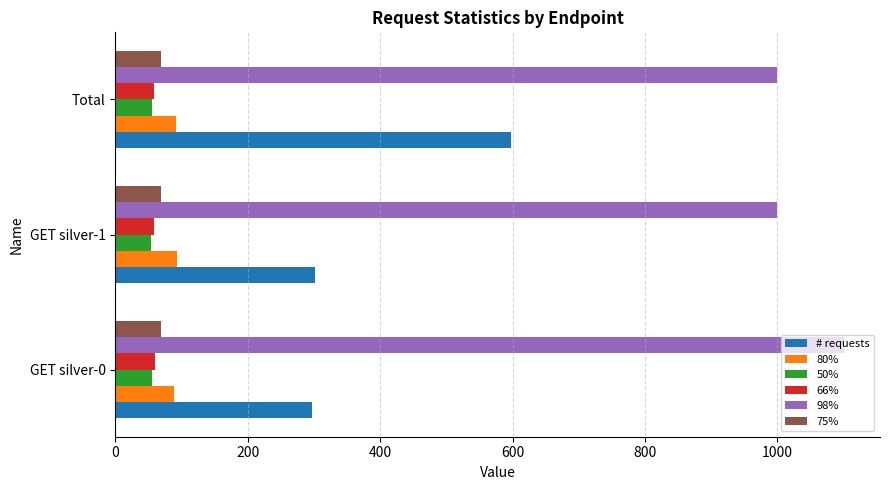

Which series has the largest total across all categories?

98%